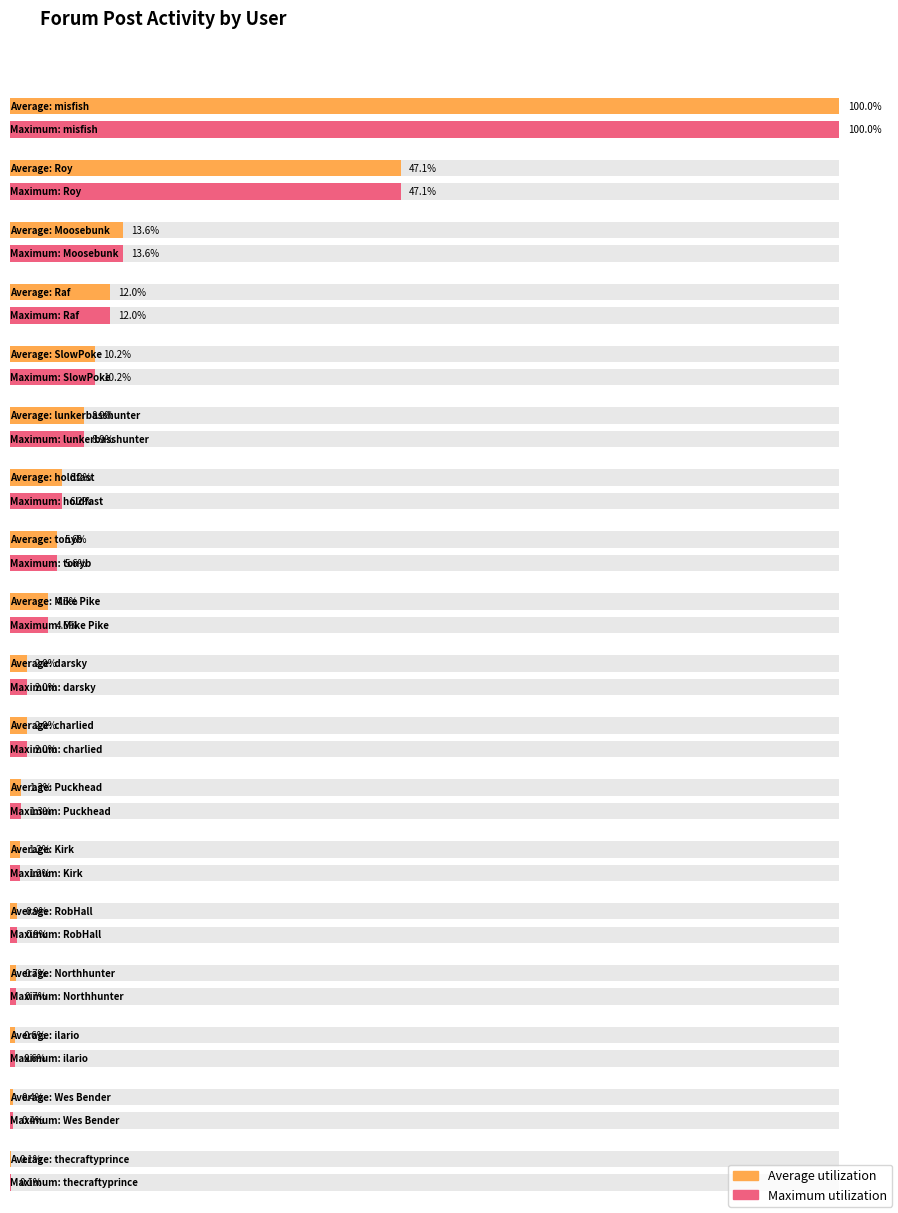

Is the value of Average utilization at Moosebunk greater than the value of Maximum utilization at Mike Pike?

Yes